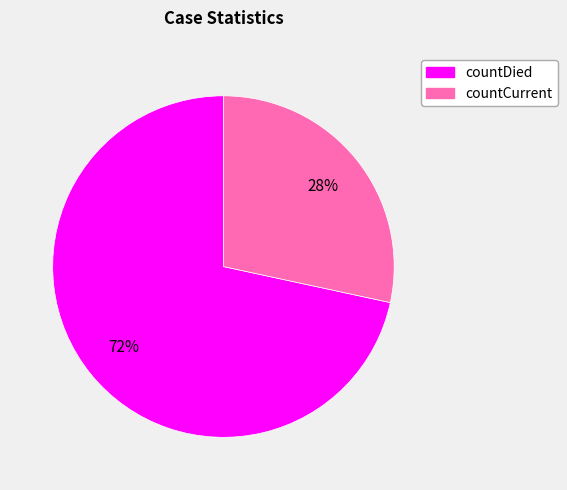

Between countDied and countCurrent, which is larger?

countDied